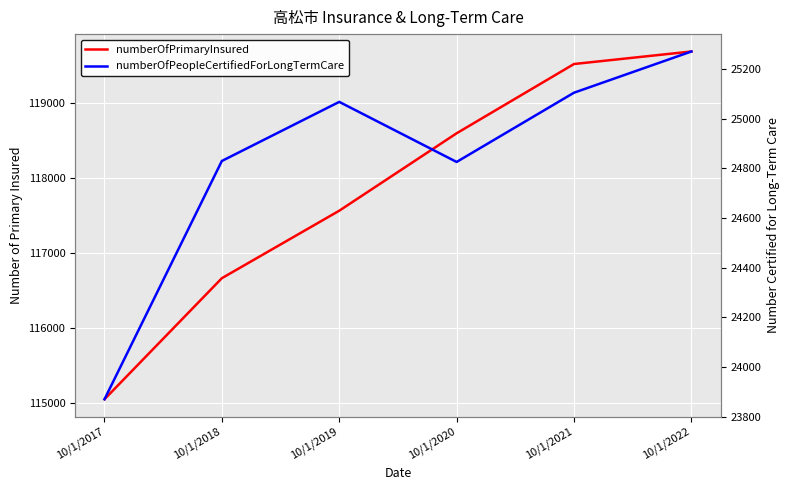

Is the value of numberOfPeopleCertifiedForLongTermCare at 10/1/2020 greater than the value of numberOfPrimaryInsured at 10/1/2021?

No